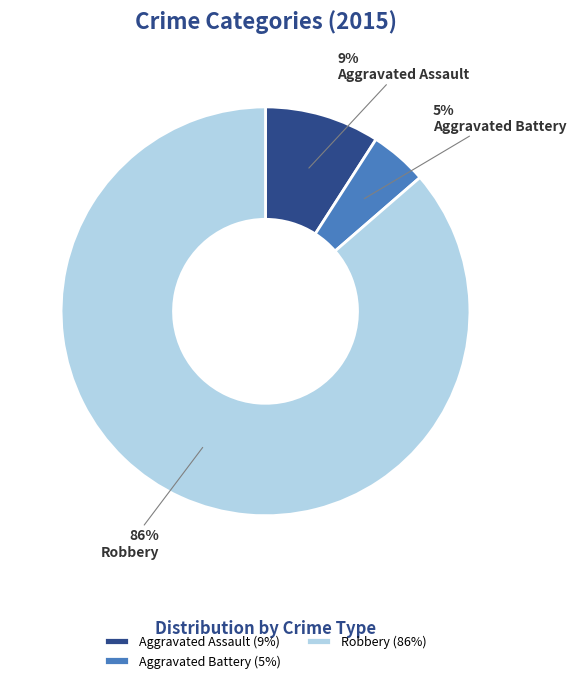

True or false: Aggravated Assault accounts for 14% of the total.

False